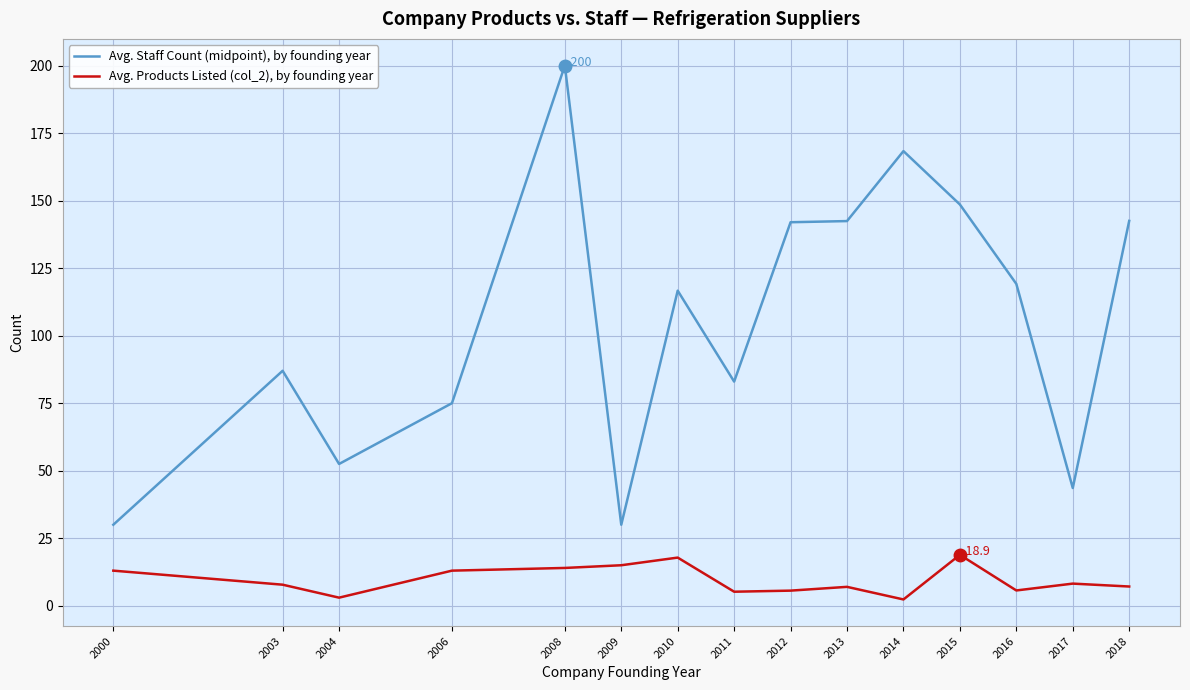

In Avg. Staff Count (midpoint), by founding year, how many points are higher than both neighbors (excluding endpoints)?

4